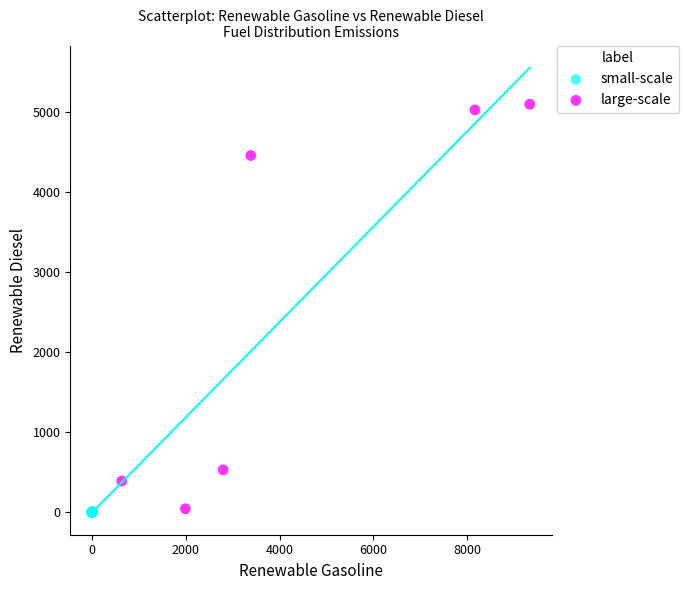

Which series reaches the maximum Y coordinate?

large-scale